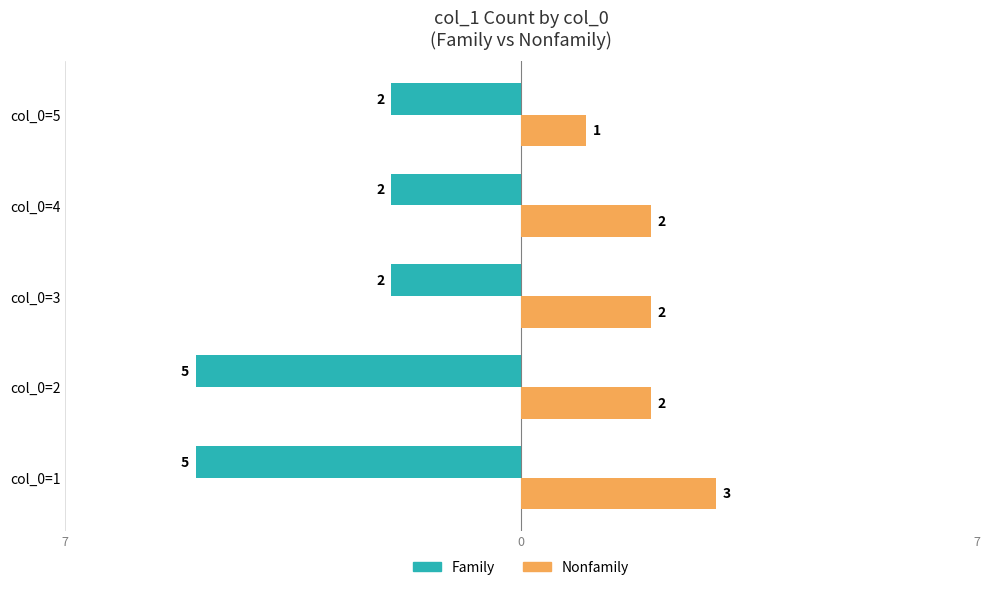

What are all the series names shown in the legend?

Family, Nonfamily